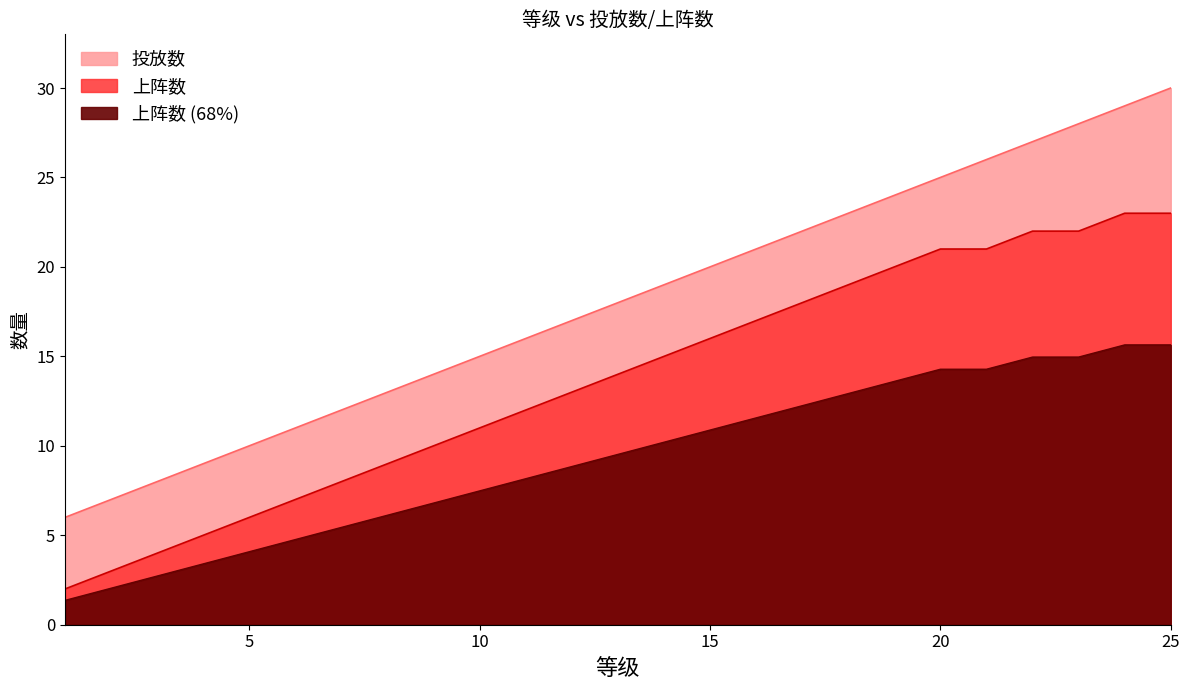

What is the sum of all 上阵数 values?

341